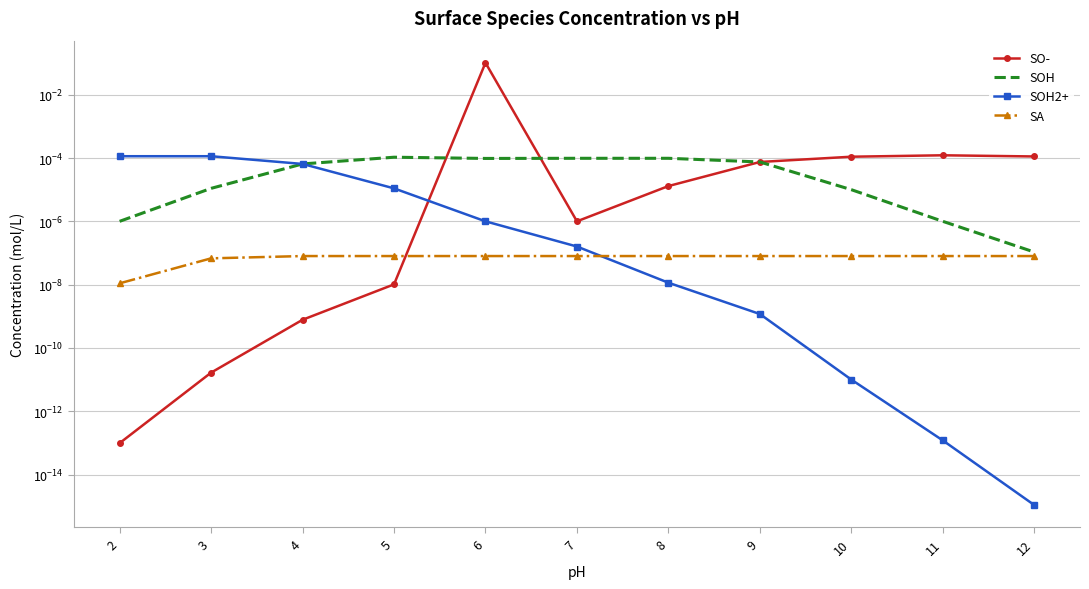

At 6, list the series in order from smallest to largest.

SA, SOH2+, SOH, SO-